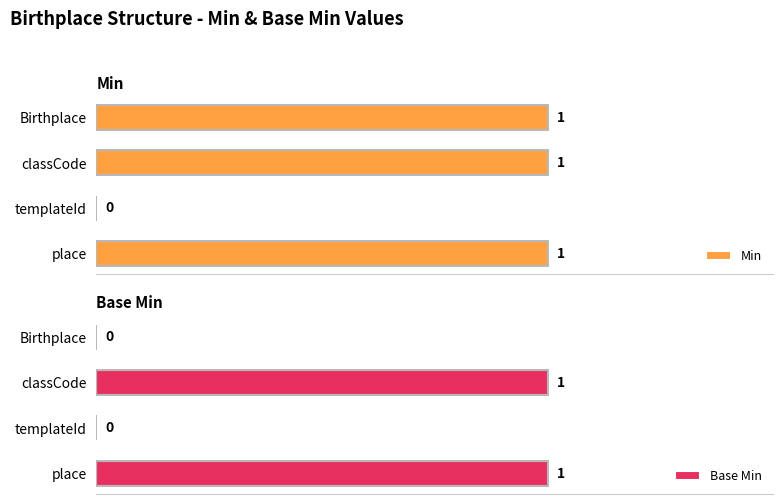

Which series has the largest range (max minus min)?

Min